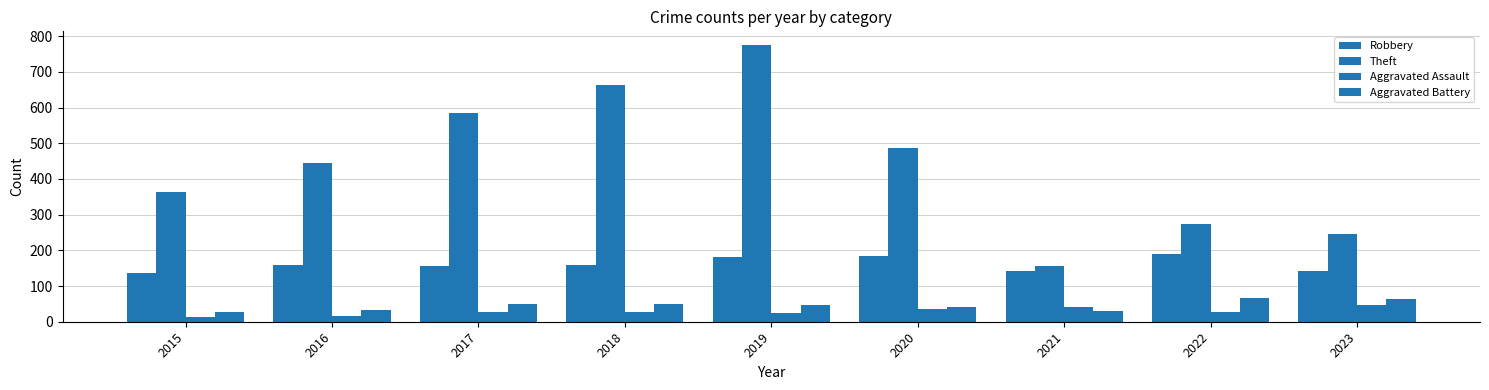

How many series are shown in this chart?

4